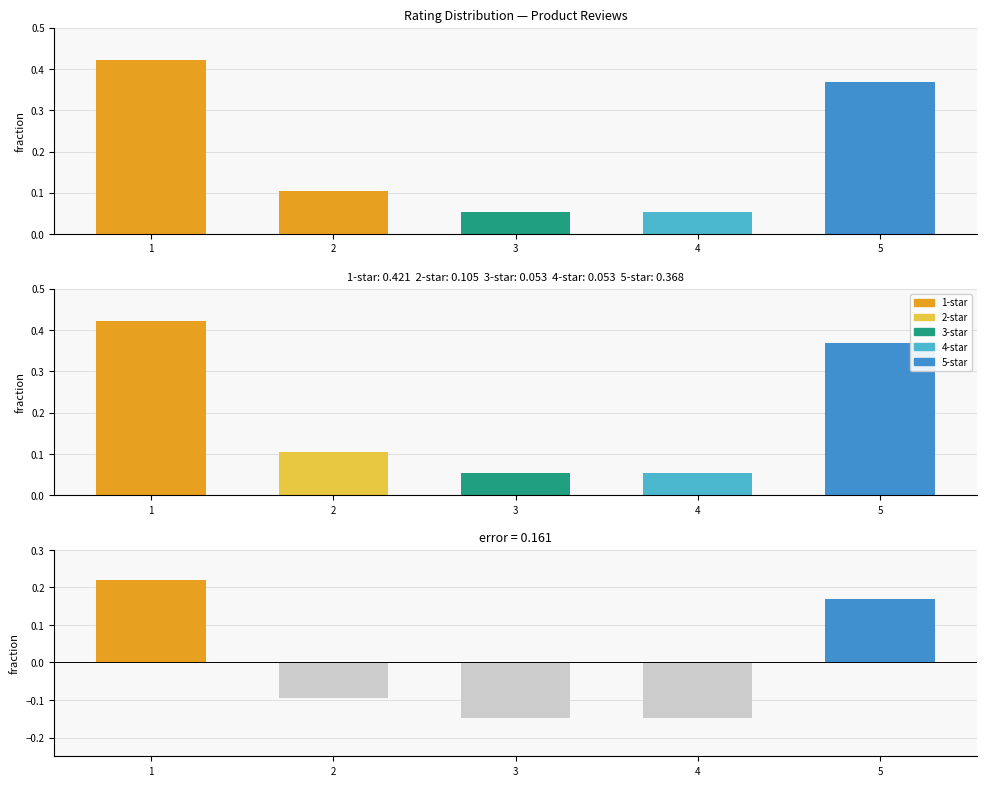

At which category is the sum across all series the highest?

1